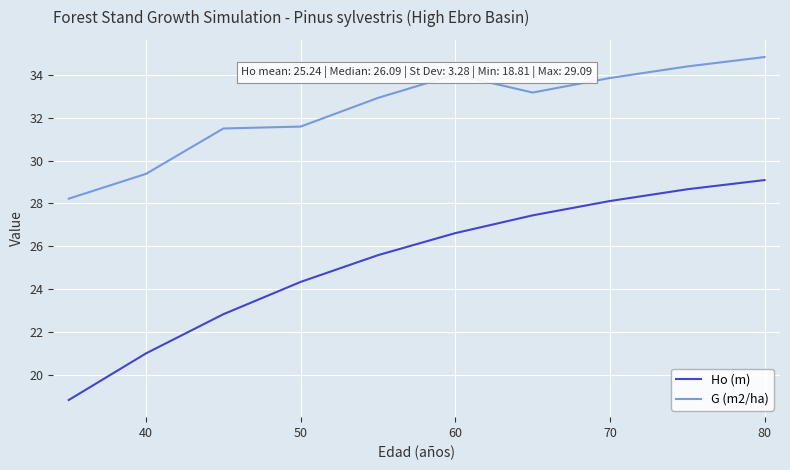

What is the difference between the second highest and minimum values in the G (m2/ha) series?

6.2